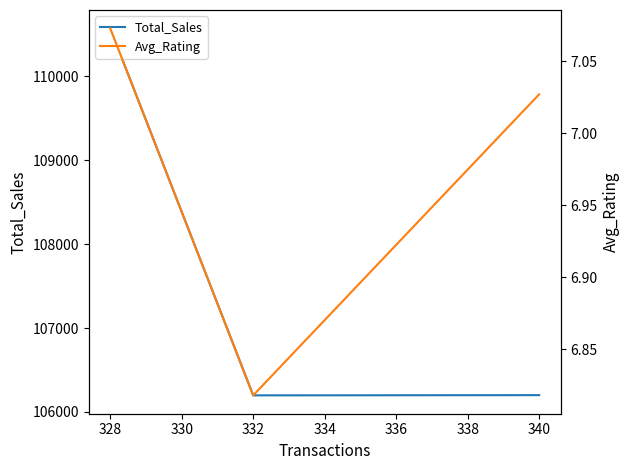

The Avg_Rating series shows 4.8 at 328. True or false?

False